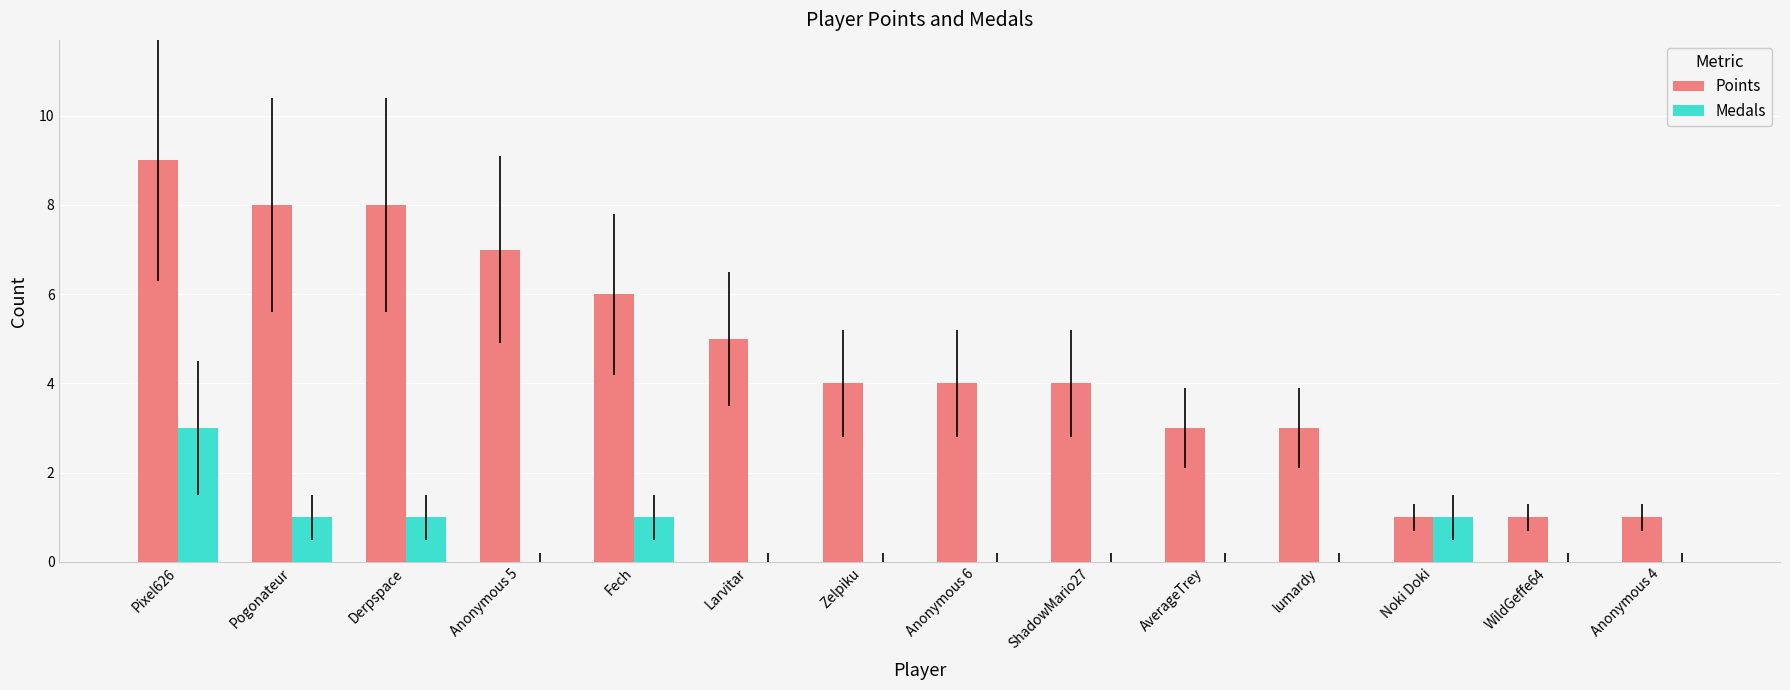

What is the sum of all Points values?

64